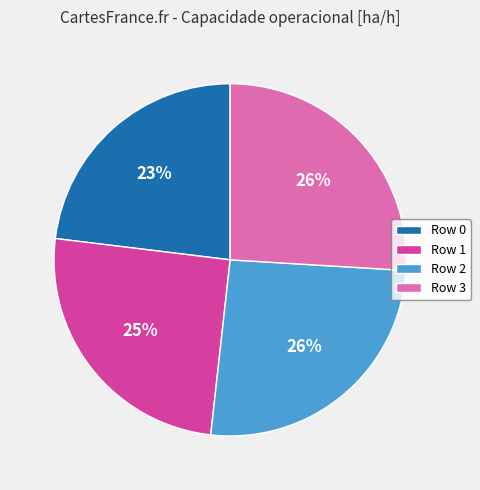

What is the smallest slice in the pie chart?

Row 0